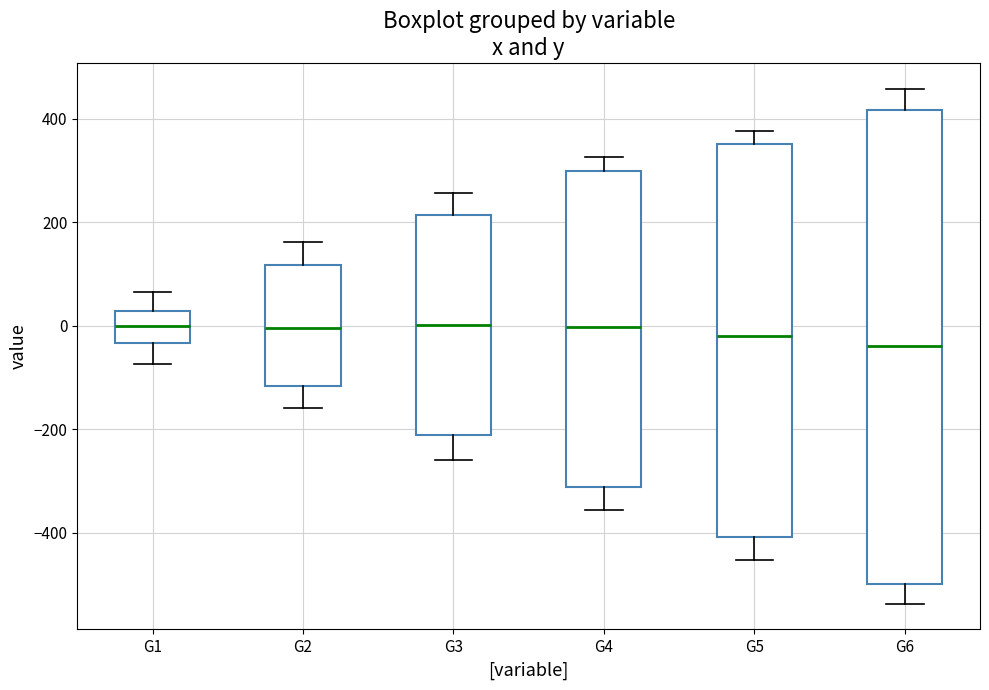

Reading left to right, read every box against the y-axis: the position of its median line, the range the box covers, and the ends of its whiskers. The values are not printed on the chart, so give them approximately, as read against the axis.

G1: median 0, box -40 to 20, whiskers -80 to 60
G2: median 0, box -120 to 120, whiskers -160 to 160
G3: median 0, box -220 to 220, whiskers -260 to 260
G4: median 0, box -320 to 300, whiskers -360 to 320
G5: median -20, box -400 to 360, whiskers -460 to 380
G6: median -40, box -500 to 420, whiskers -540 to 460